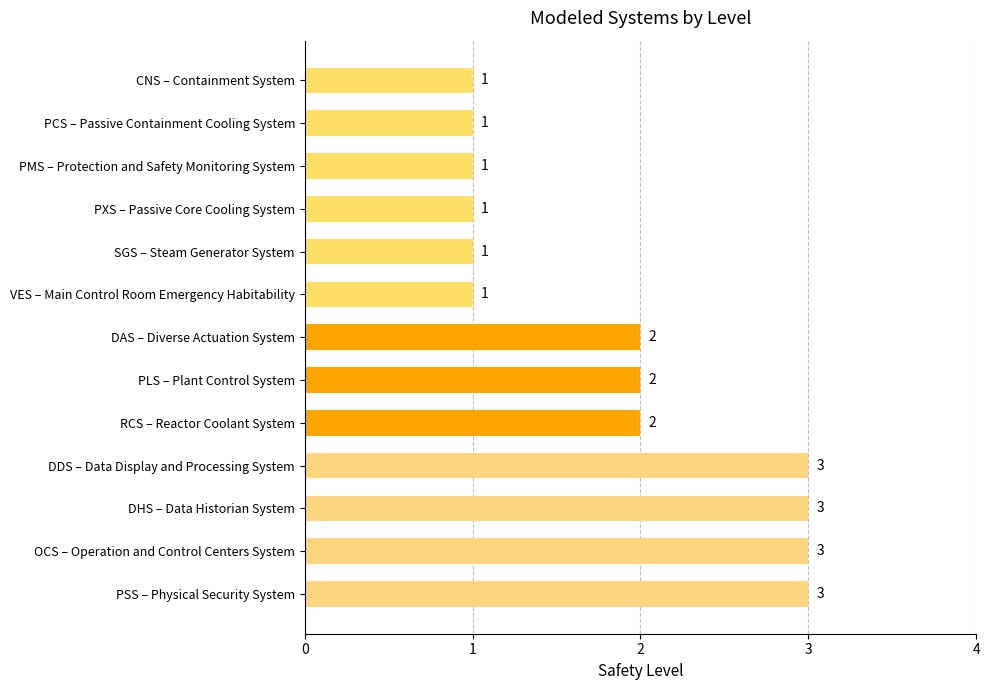

How many bars are there in total?

13